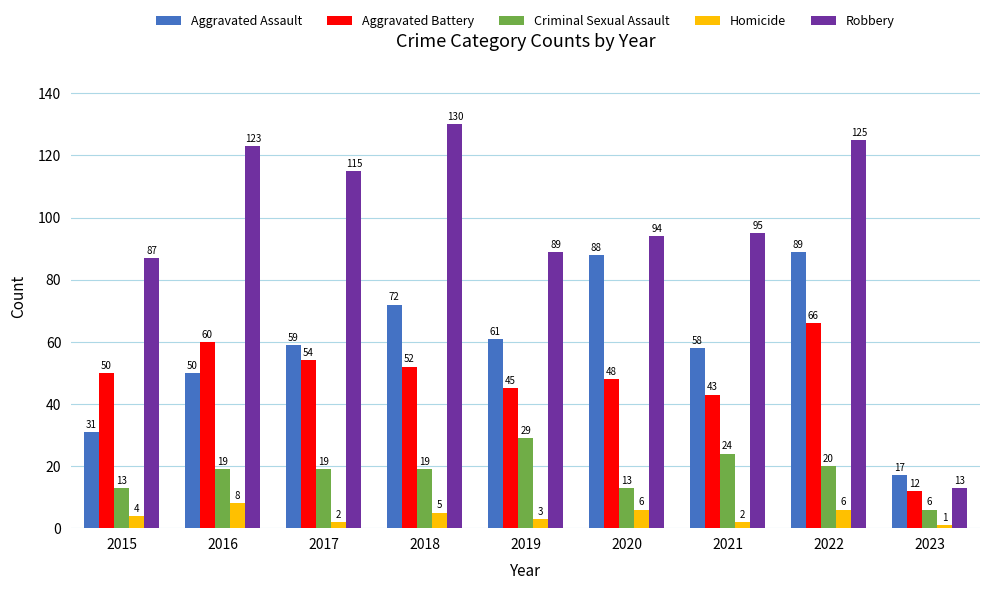

List the series in order of their peak value, highest first.

Robbery, Aggravated Assault, Aggravated Battery, Criminal Sexual Assault, Homicide